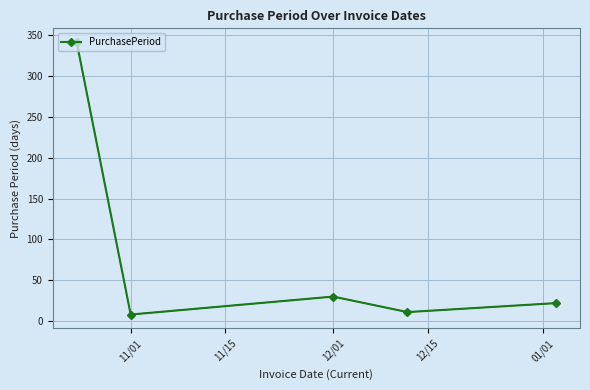

Count the number of categories in the chart.

5